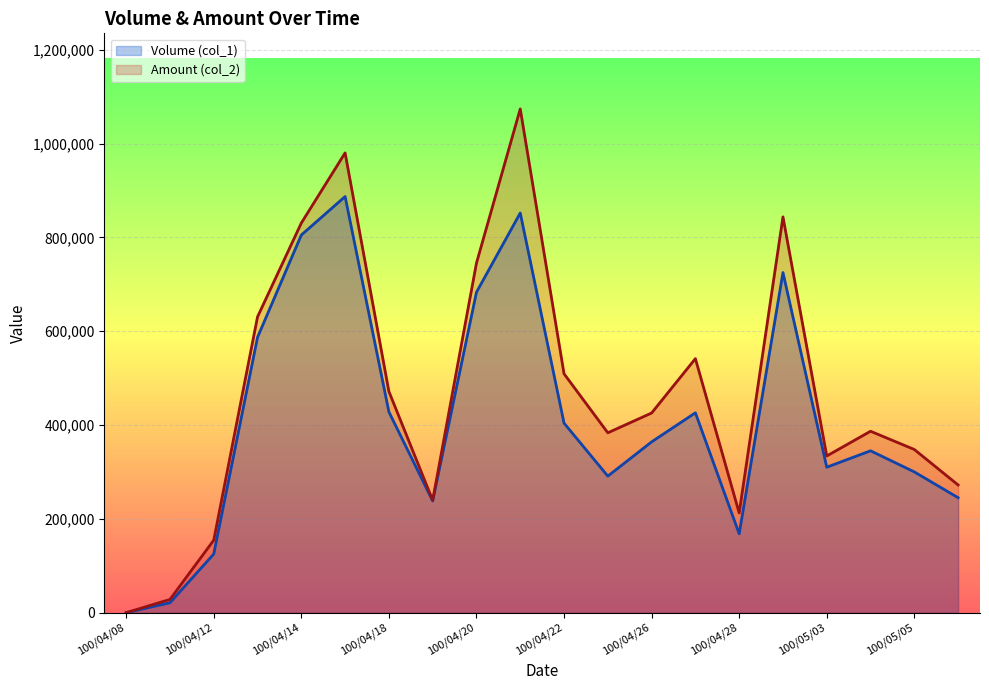

How many data points in Volume (col_1) are less than 364000?

10